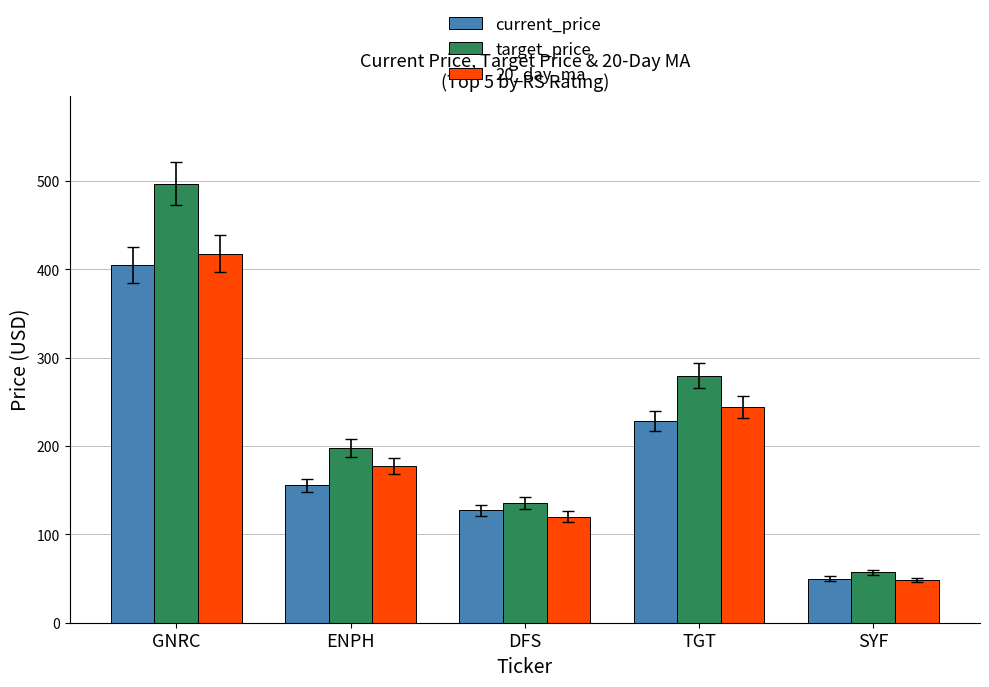

How many data points in target_price are less than 197?

2